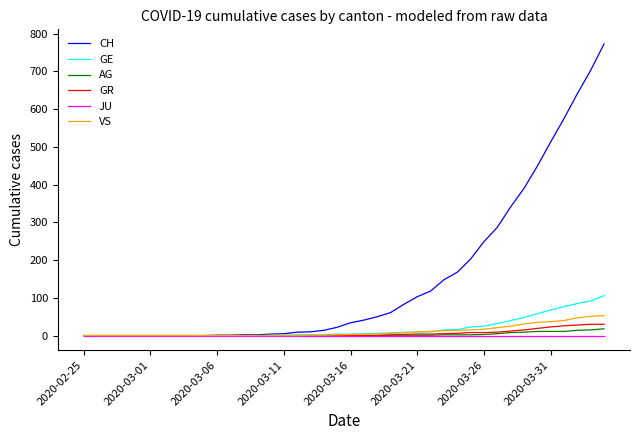

What are all the series names shown in the legend?

CH, GE, AG, GR, JU, VS